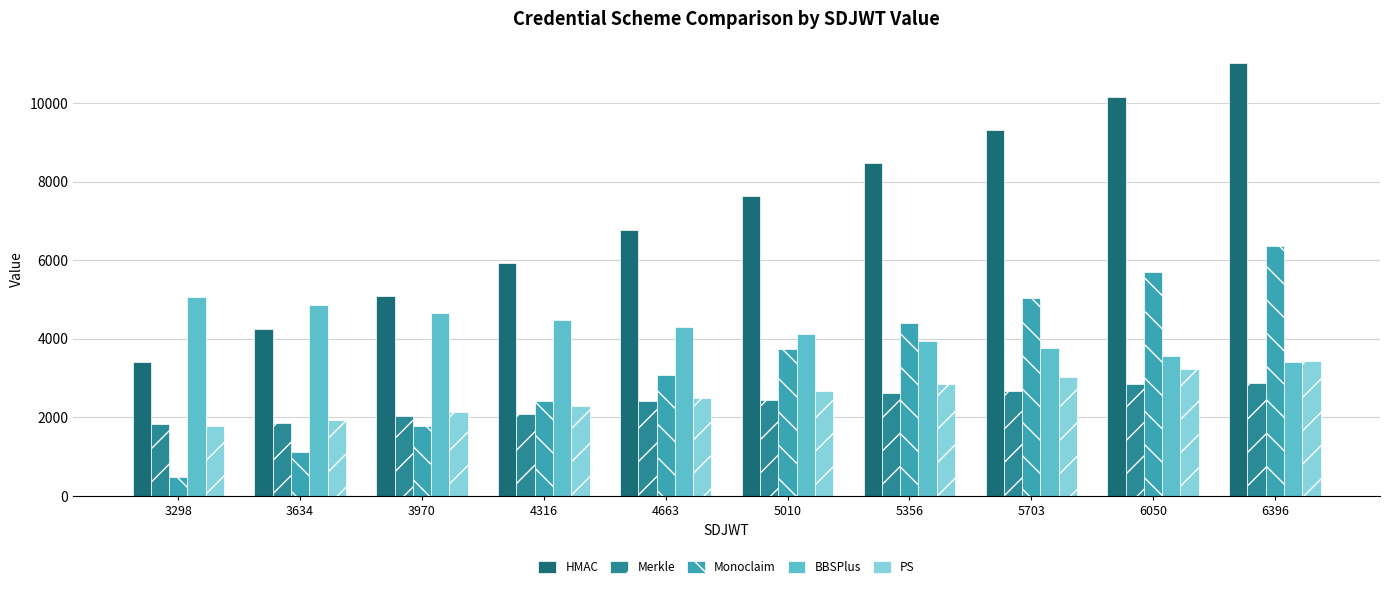

Which series has the widest spread of values?

HMAC